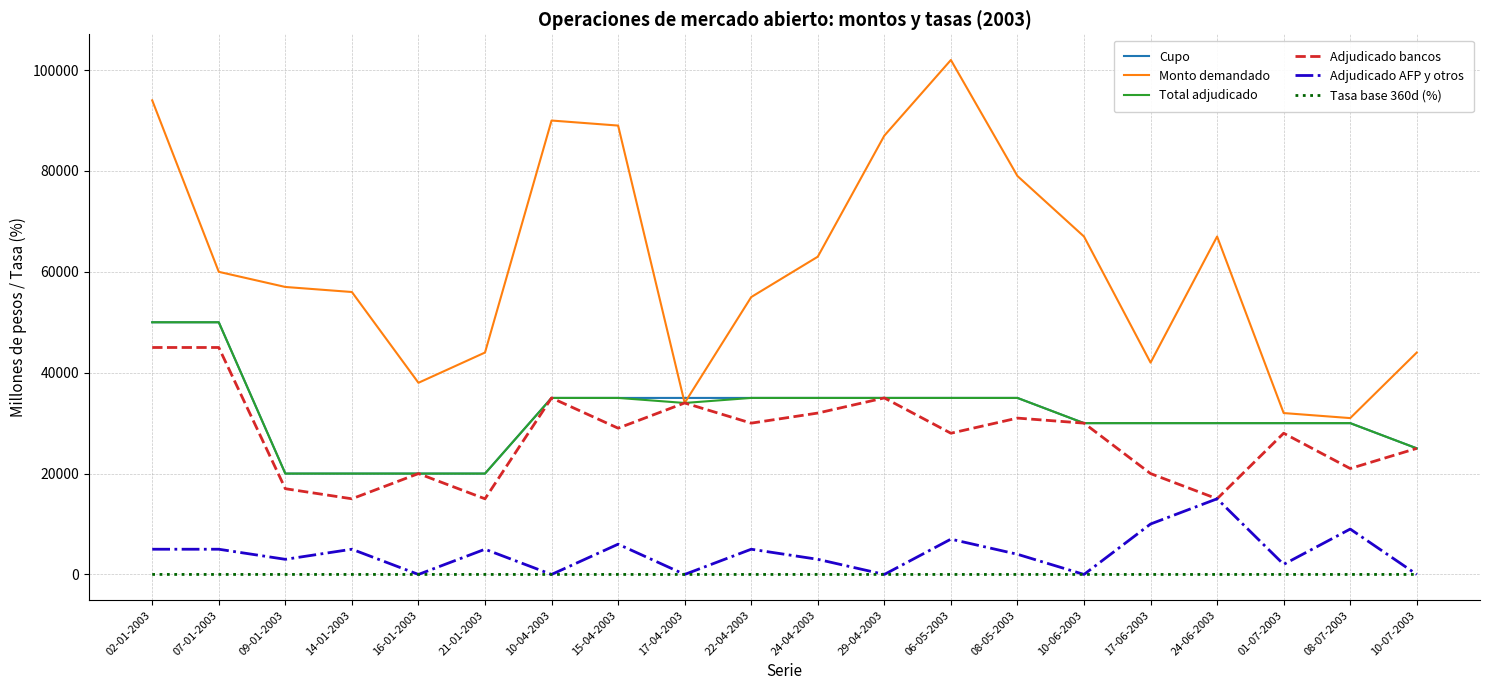

Is this an area chart (filled region under the line)?

No